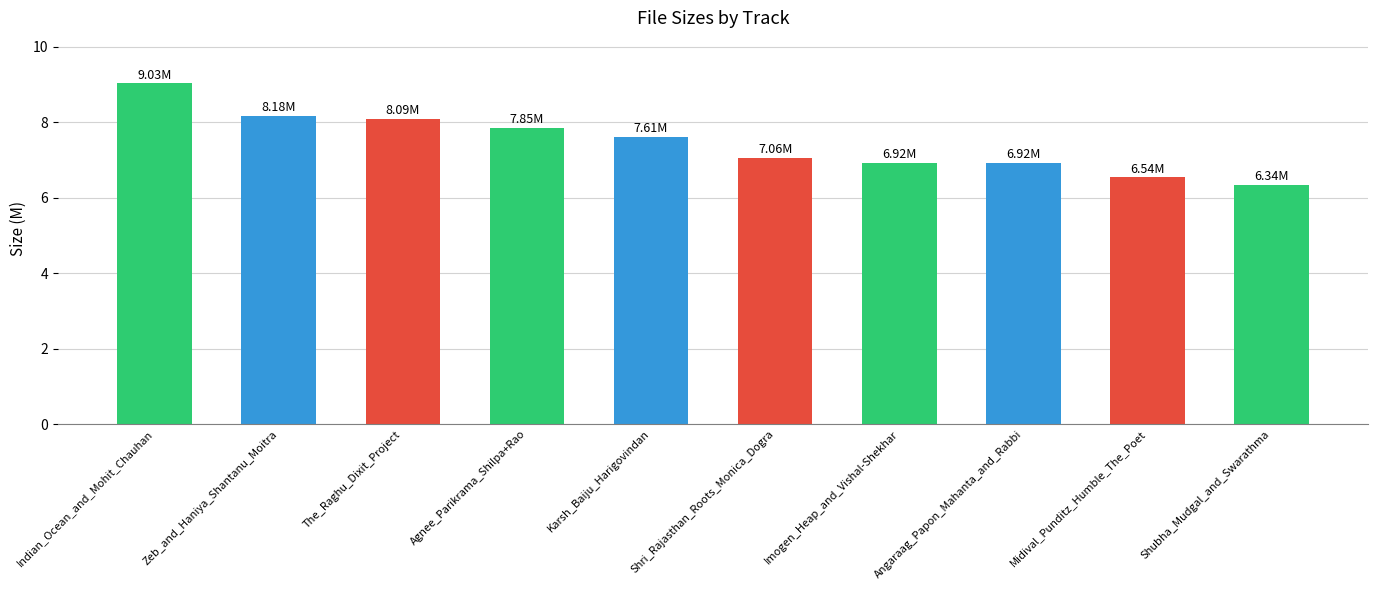

What is the change in value from Zeb_and_Haniya_Shantanu_Moitra to Agnee_Parikrama_Shilpa+Rao?

-0.3